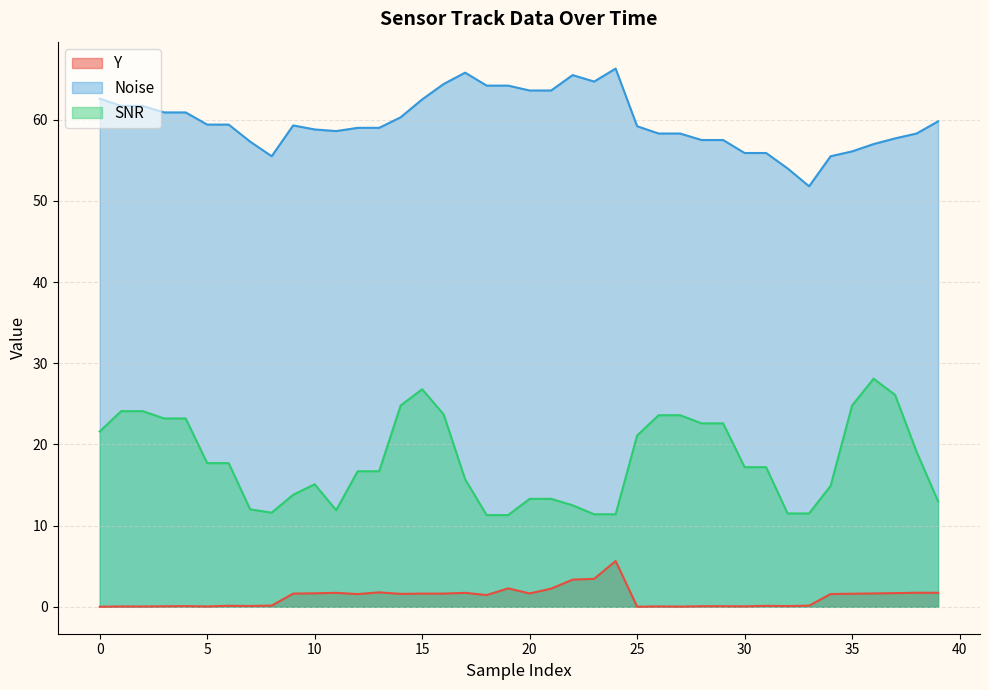

True or false: Y and Noise cross at least once.

False